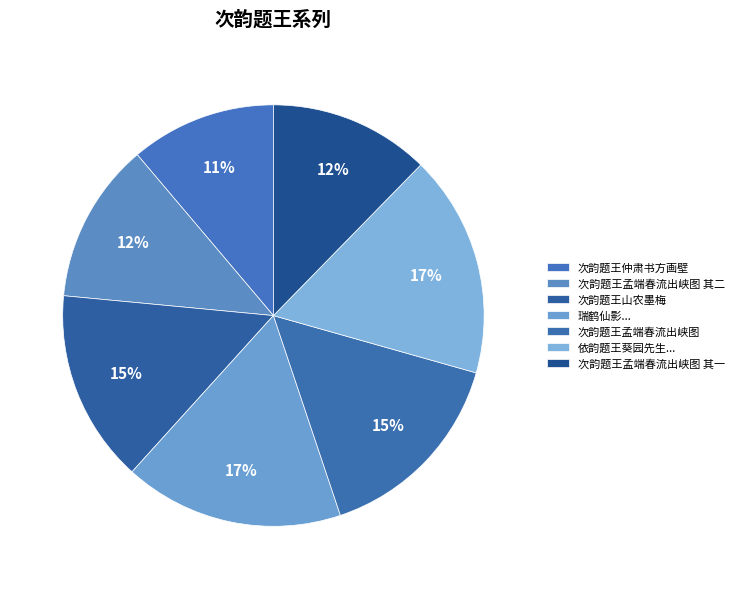

Count the number of slices in the pie.

7